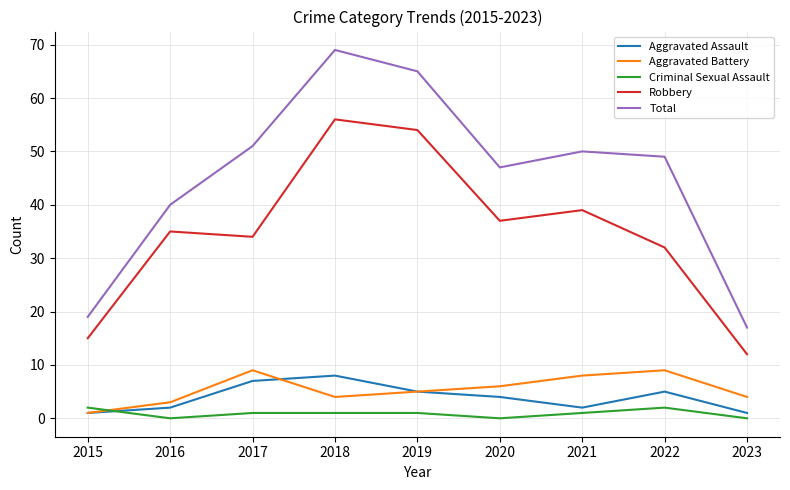

What are all the series names shown in the legend?

Aggravated Assault, Aggravated Battery, Criminal Sexual Assault, Robbery, Total